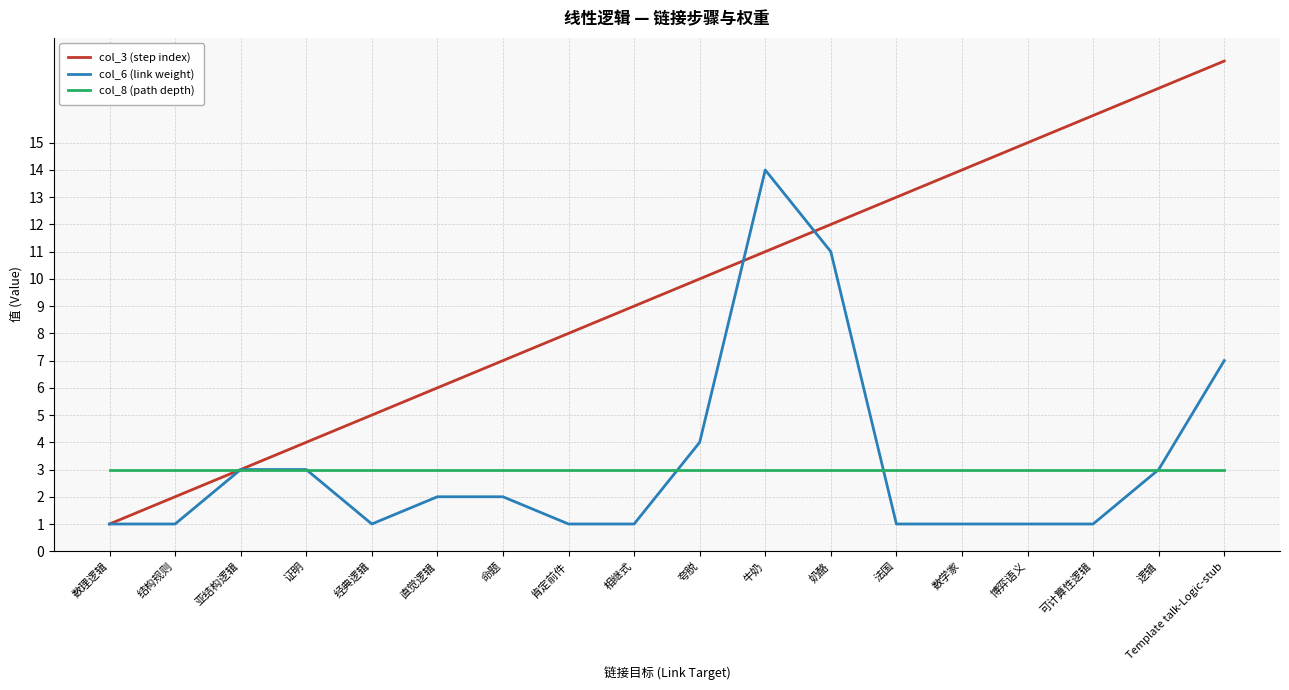

Which series changed the most between 相继式 and 牛奶?

col_6 (link weight)